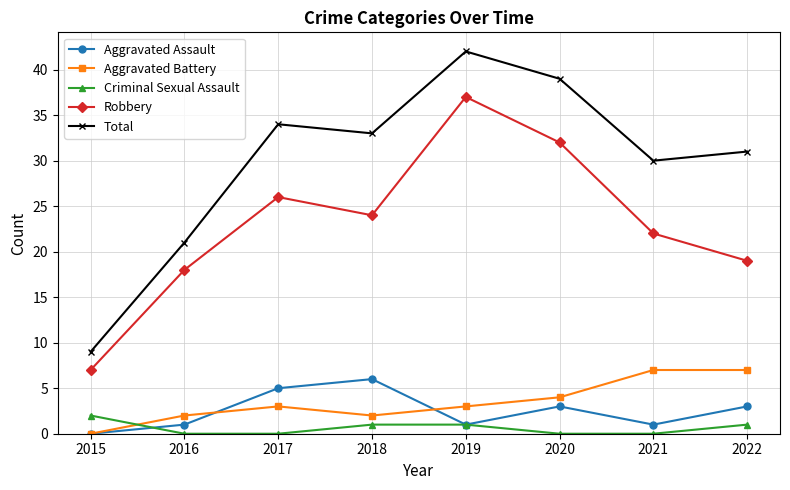

How many data points in Robbery are less than 24?

4